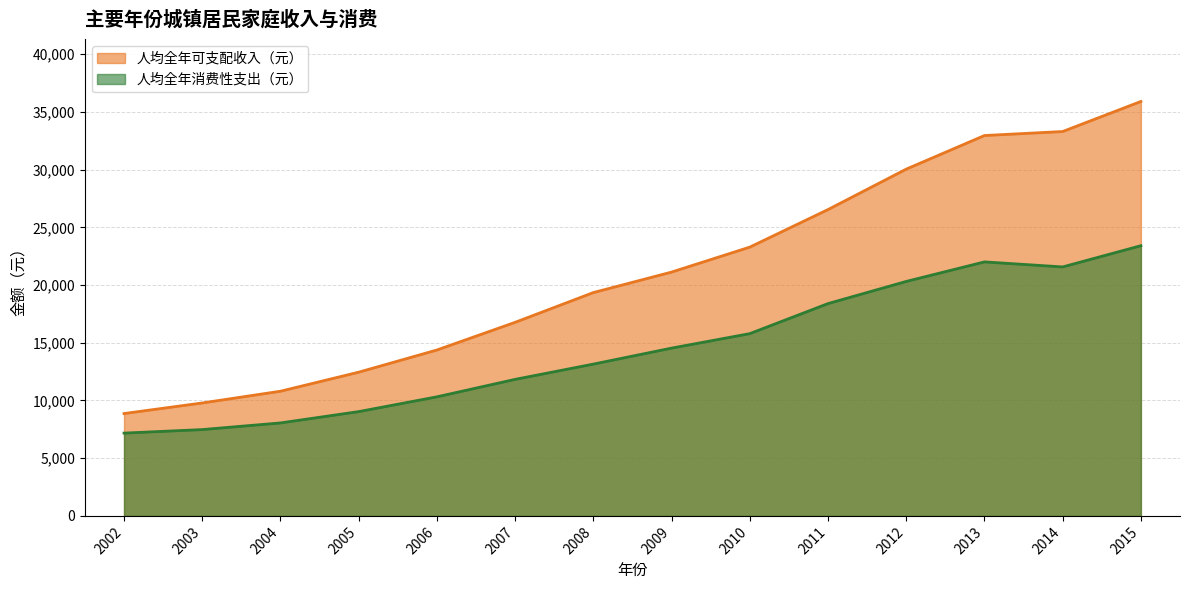

At which category does the chart reach its minimum across all series?

2002